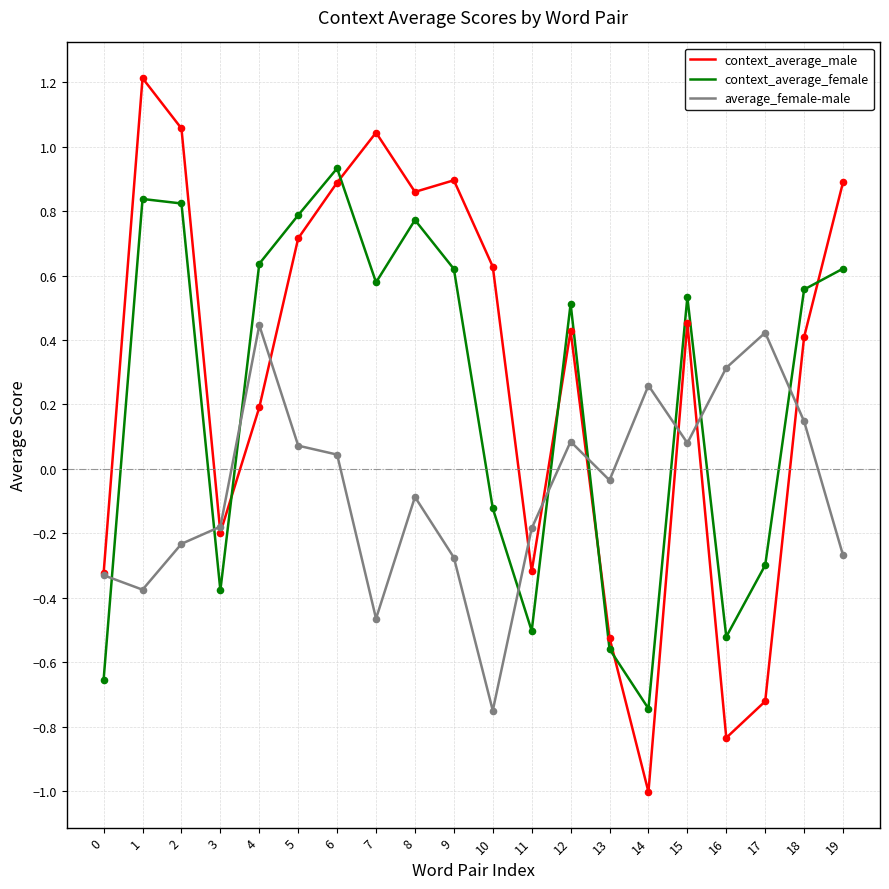

Which series has the widest spread of values?

context_average_male